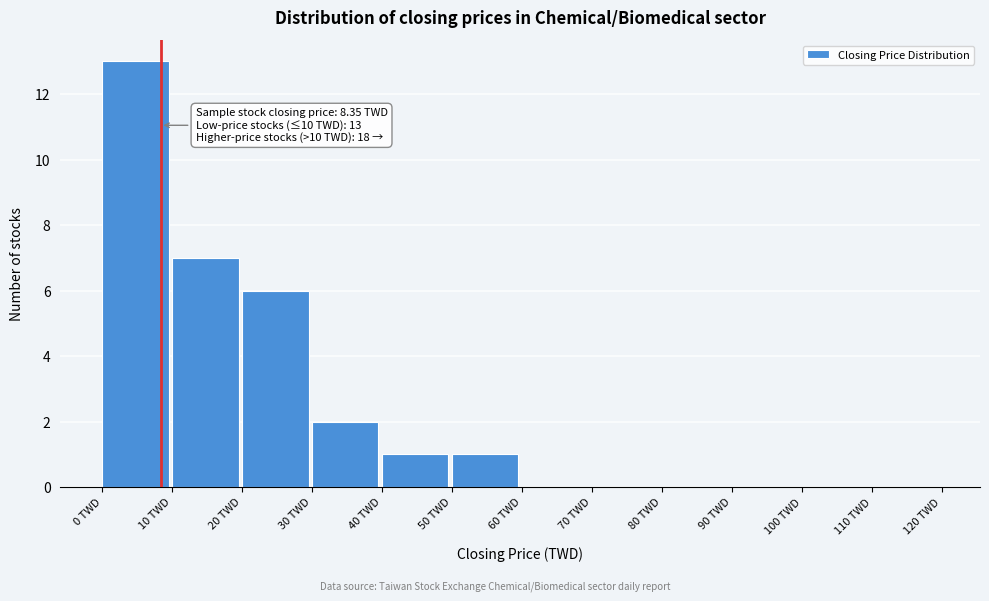

Which range on the x-axis has the tallest bar?

0 to 10